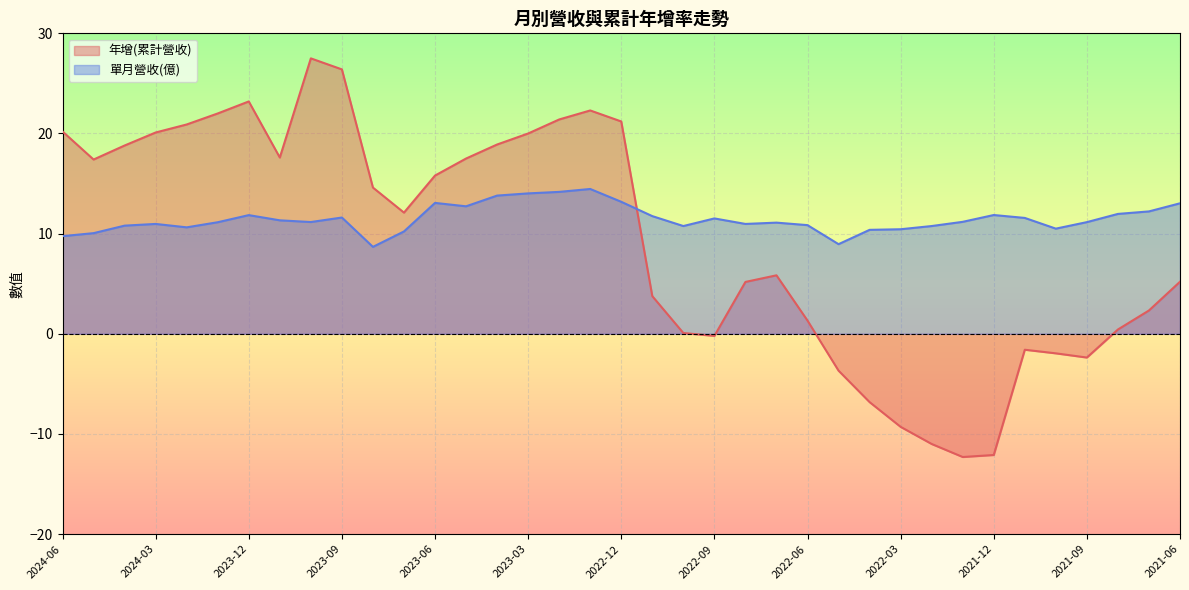

What is the difference between the maximum and minimum values in the 年增(累計營收) series?

39.8